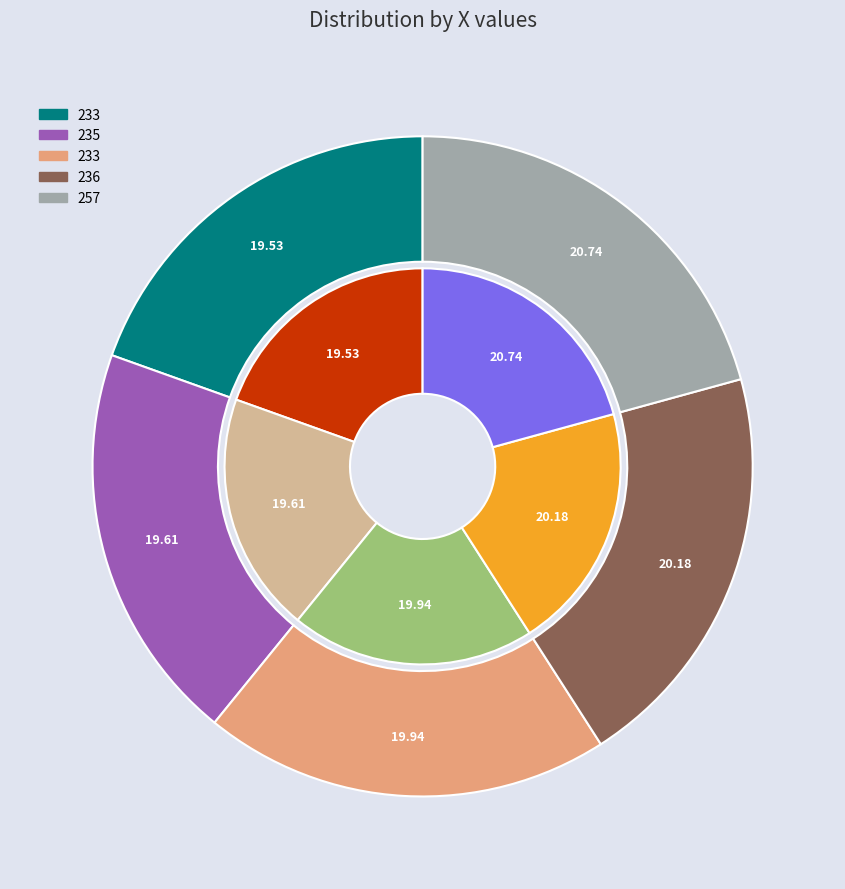

What percentage is the 257 slice, to the nearest percent?

21%